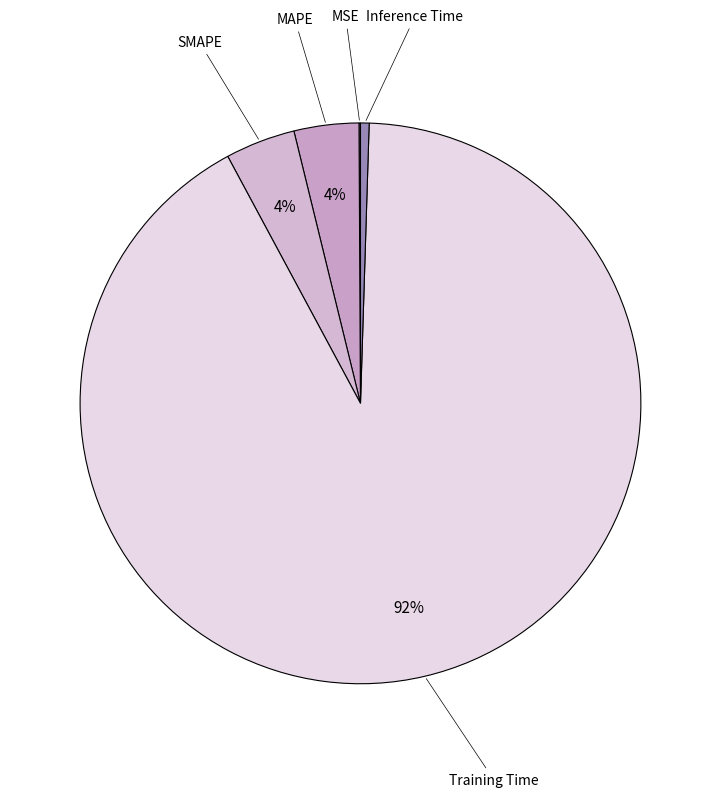

Is the sum of Inference Time and SMAPE greater than half?

No